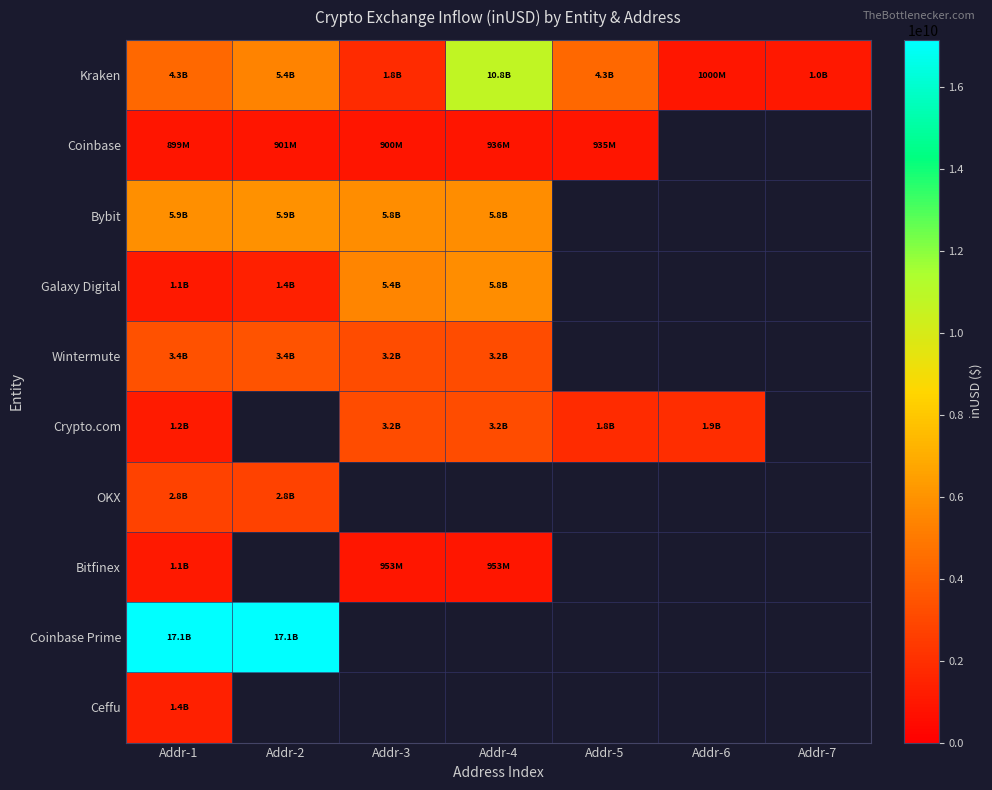

What value does the Crypto.com series have at Addr-1?

1194543026.0